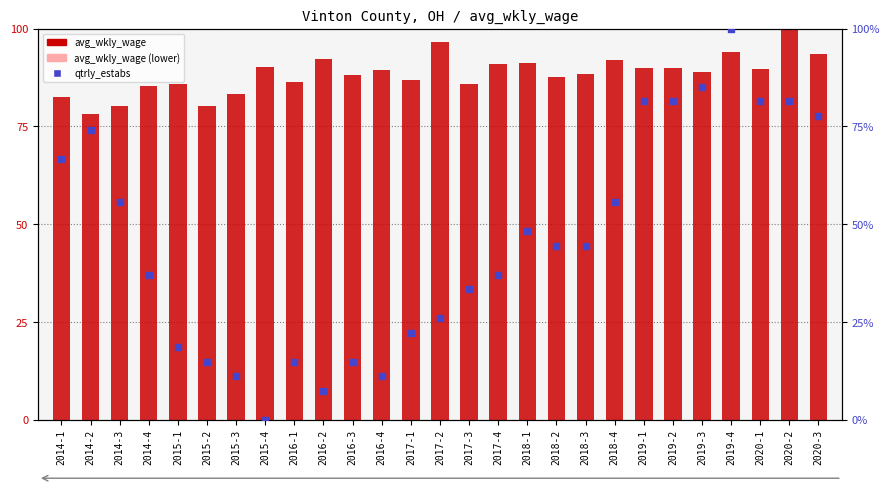

Which series has the widest spread of Y values?

qtrly_estabs